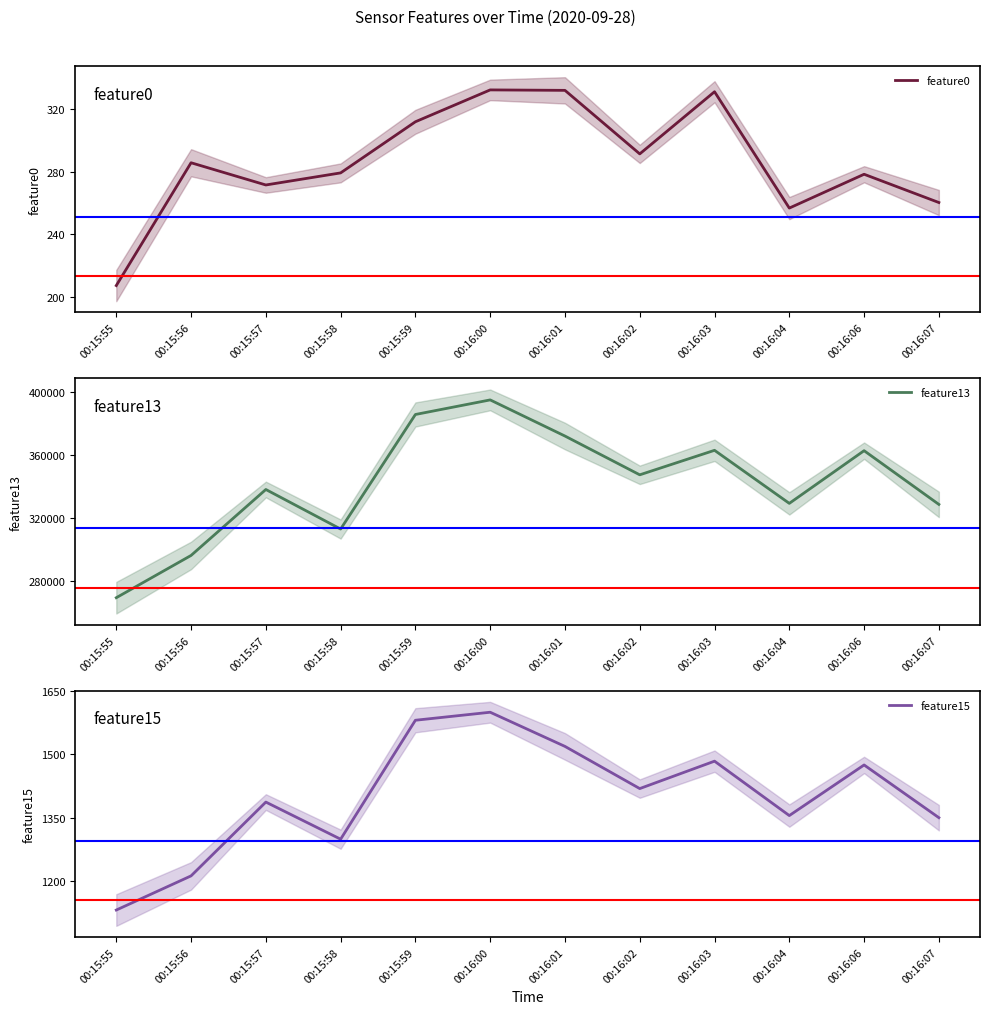

True or false: feature13 and feature0 cross at least once.

False